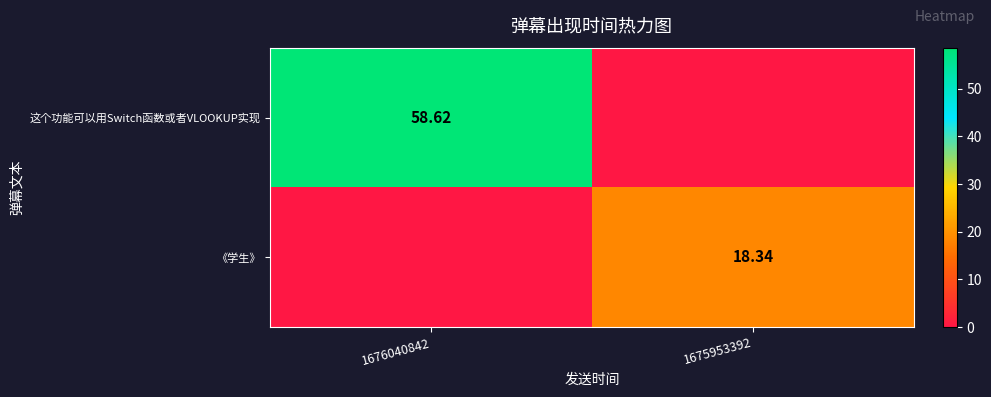

How many values in the 《学生》 series are below 18?

1